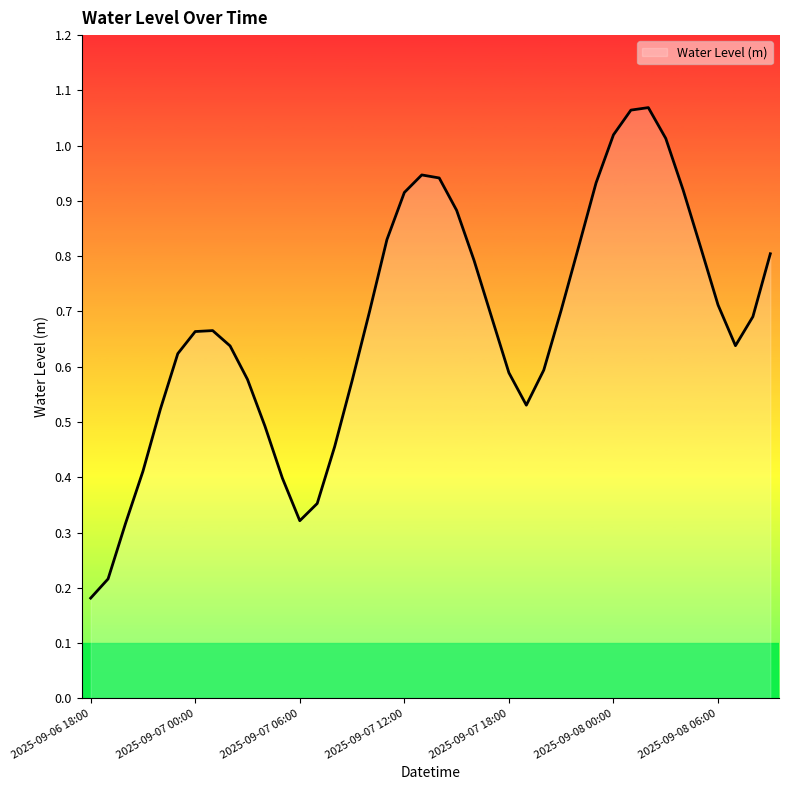

Which label corresponds to the smallest value in the chart?

2025-09-06 18:00